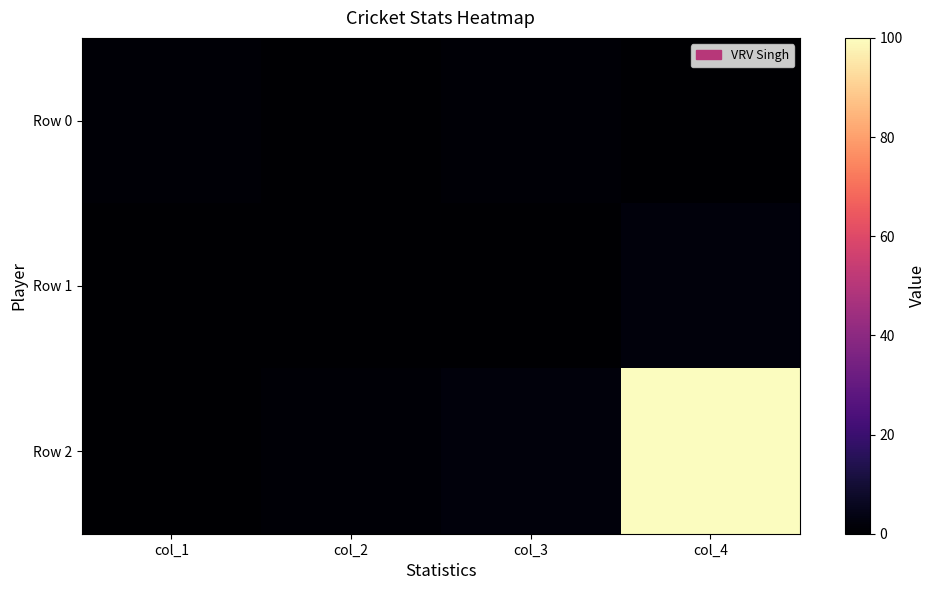

Which series has the largest range (max minus min)?

Row 2